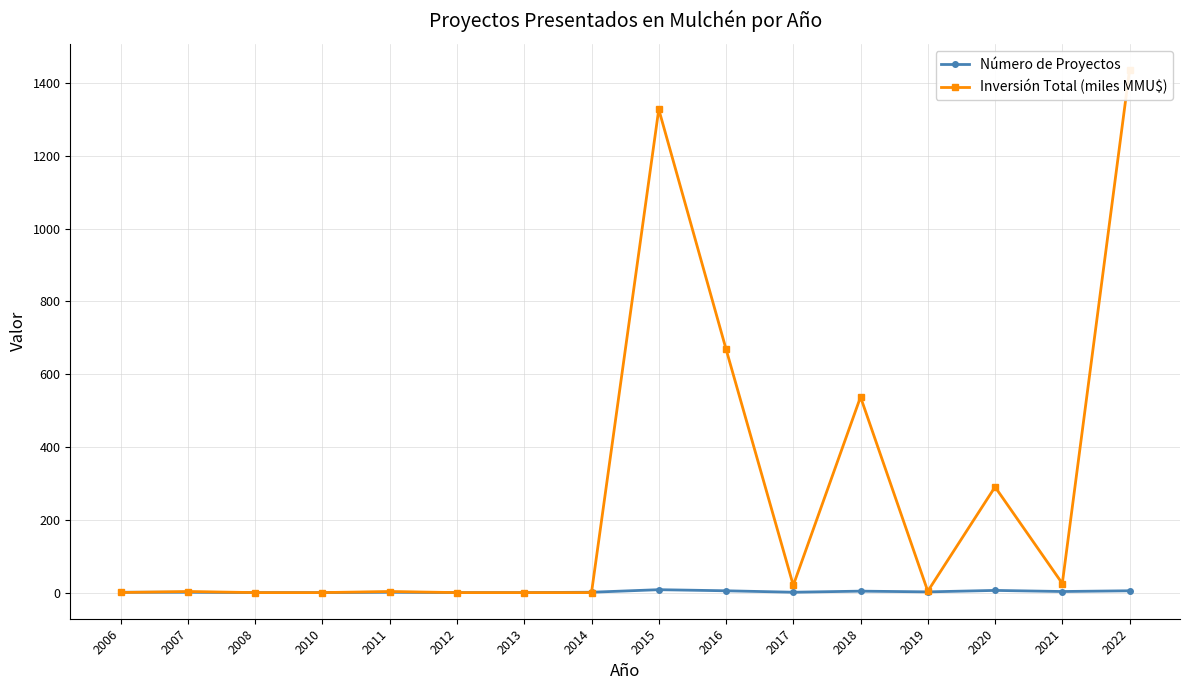

Rank the categories by Inversión Total (miles MMU$) value from highest to lowest.

2022, 2015, 2016, 2018, 2020, 2021, 2017, 2019, 2007, 2011, 2006, 2014, 2008, 2010, 2012, 2013